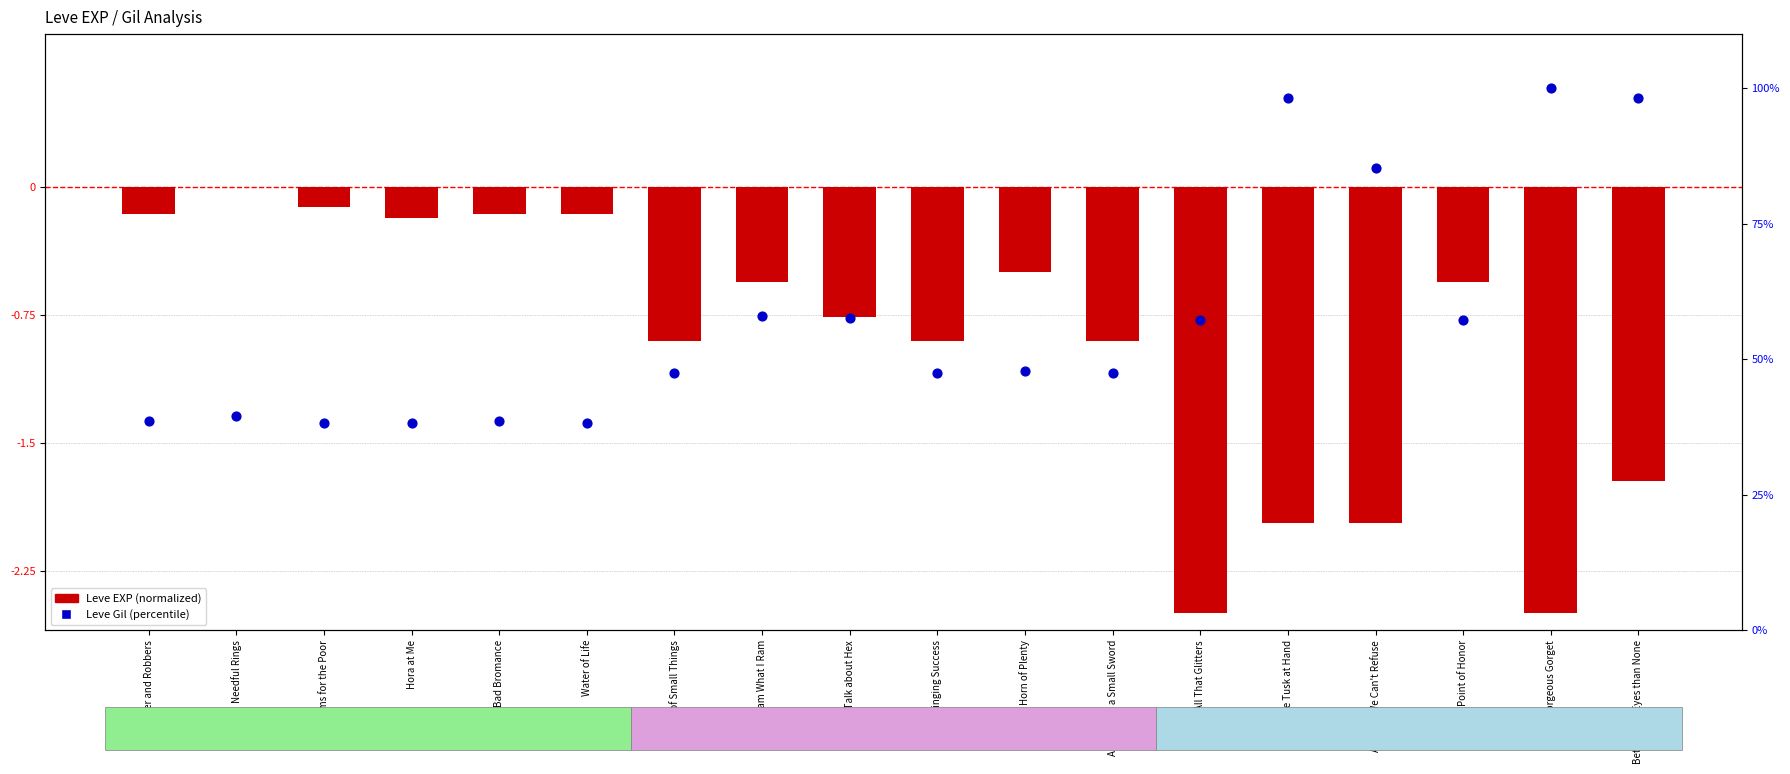

What are all the series names shown in the legend?

Leve EXP (normalized), Leve Gil (percentile)